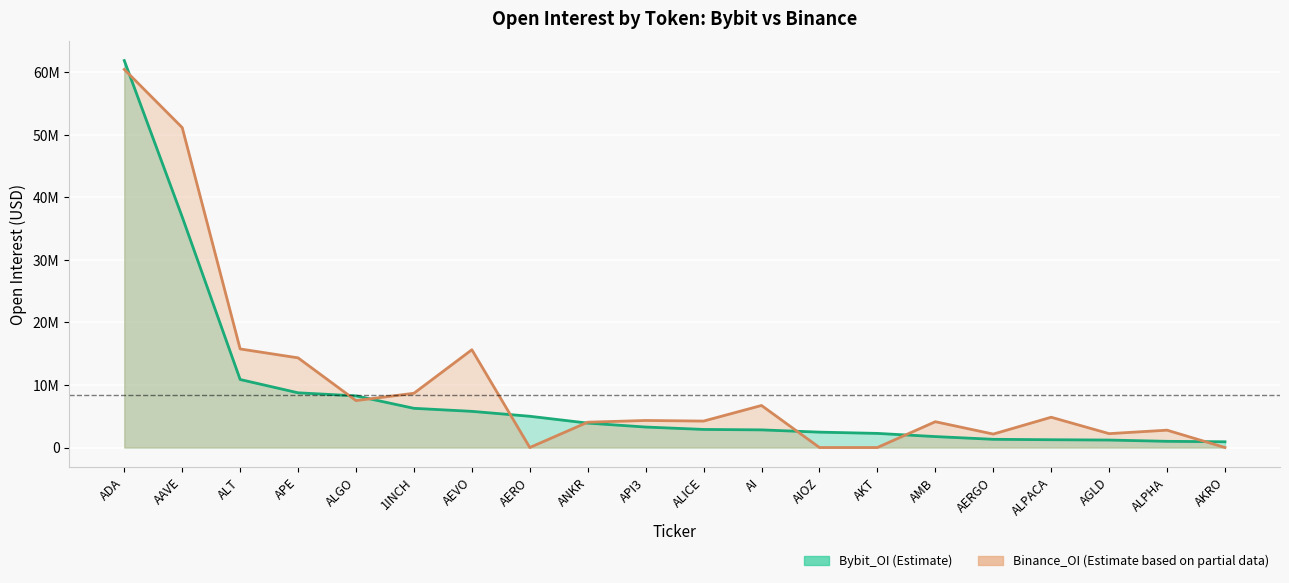

Count the number of categories in the chart.

20